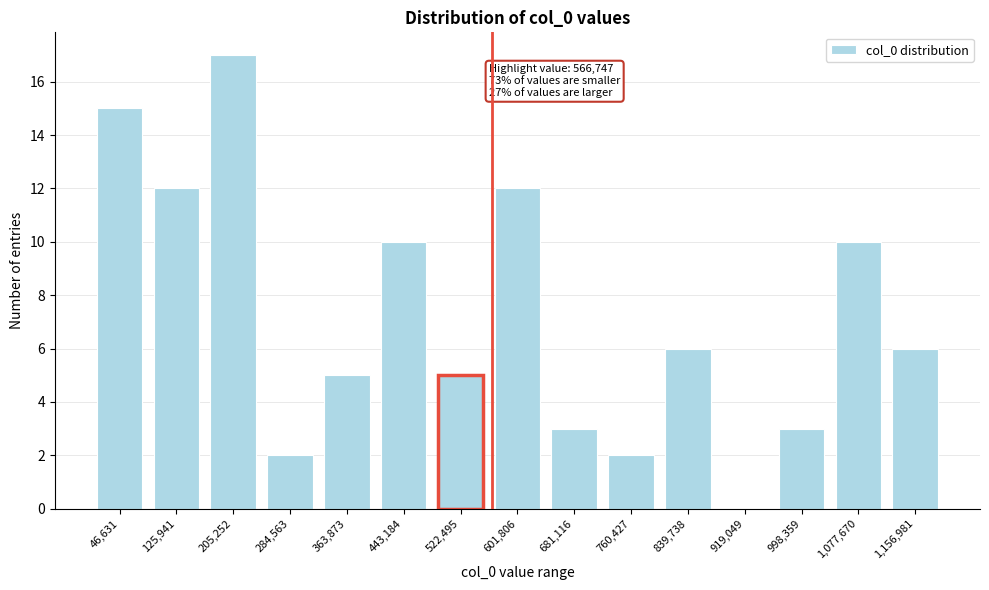

Reading left to right, list all the values displayed in this chart.

46,631=15	125,941=12	205,252=17	284,563=2	363,873=5	443,184=10	522,495=5	601,806=12	681,116=3	760,427=2	839,738=6	919,049=0	998,359=3	1,077,670=10	1,156,981=6